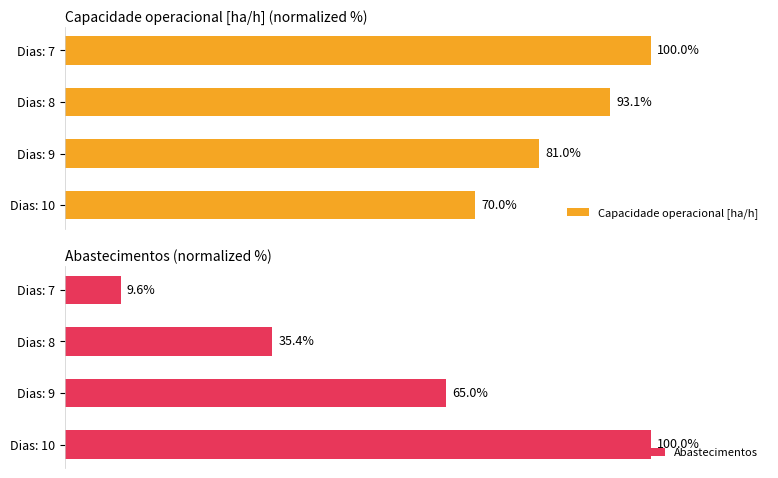

The value of Capacidade operacional [ha/h] at 1 is 117.3. True or false?

False